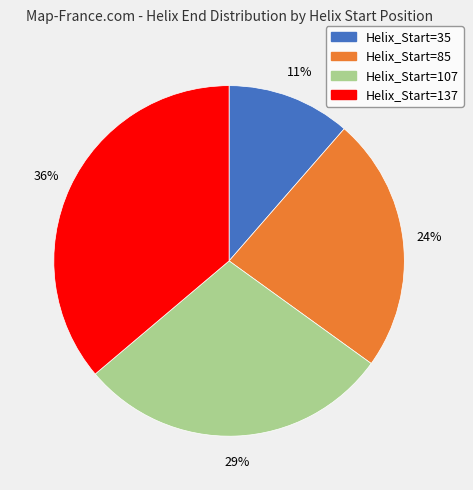

How many segments does this pie chart have?

4